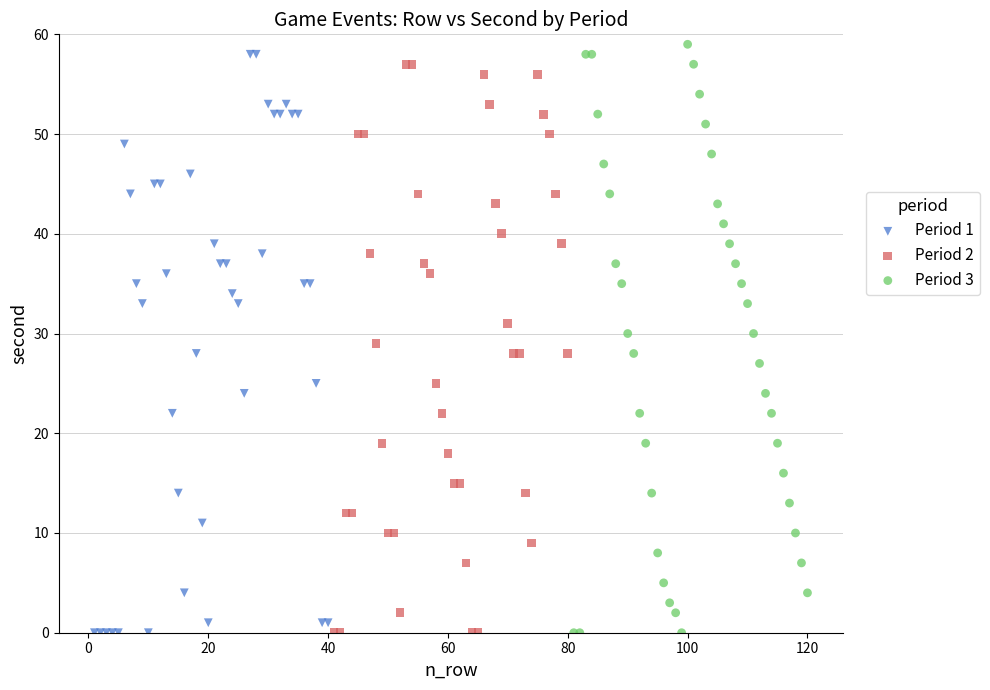

Which series reaches the maximum Y coordinate?

Period 3